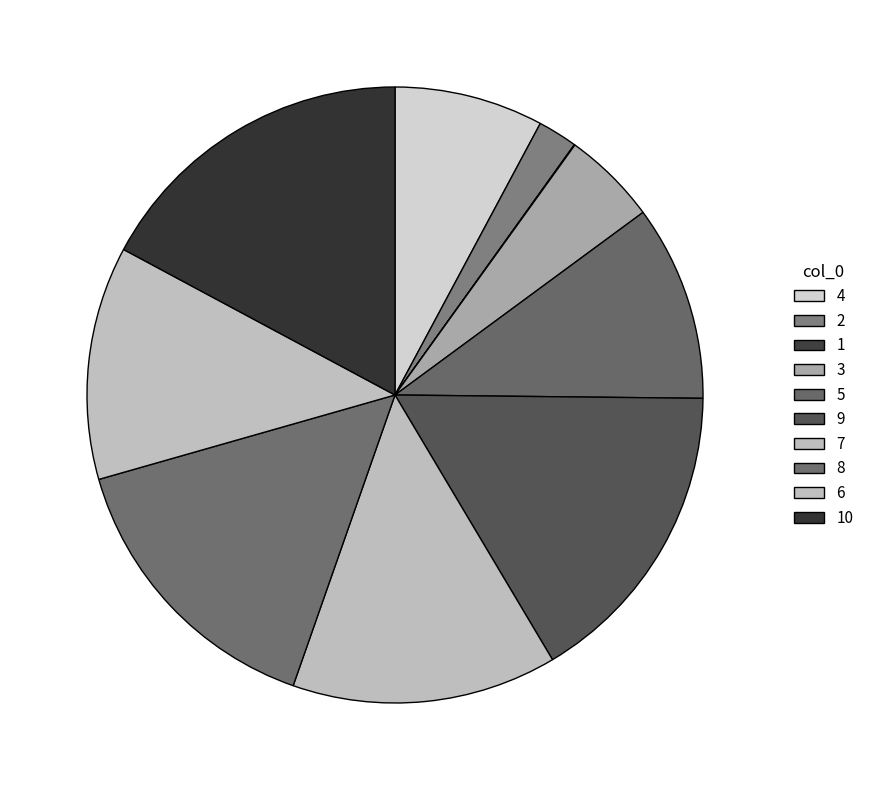

Is 3 the majority of the pie?

No